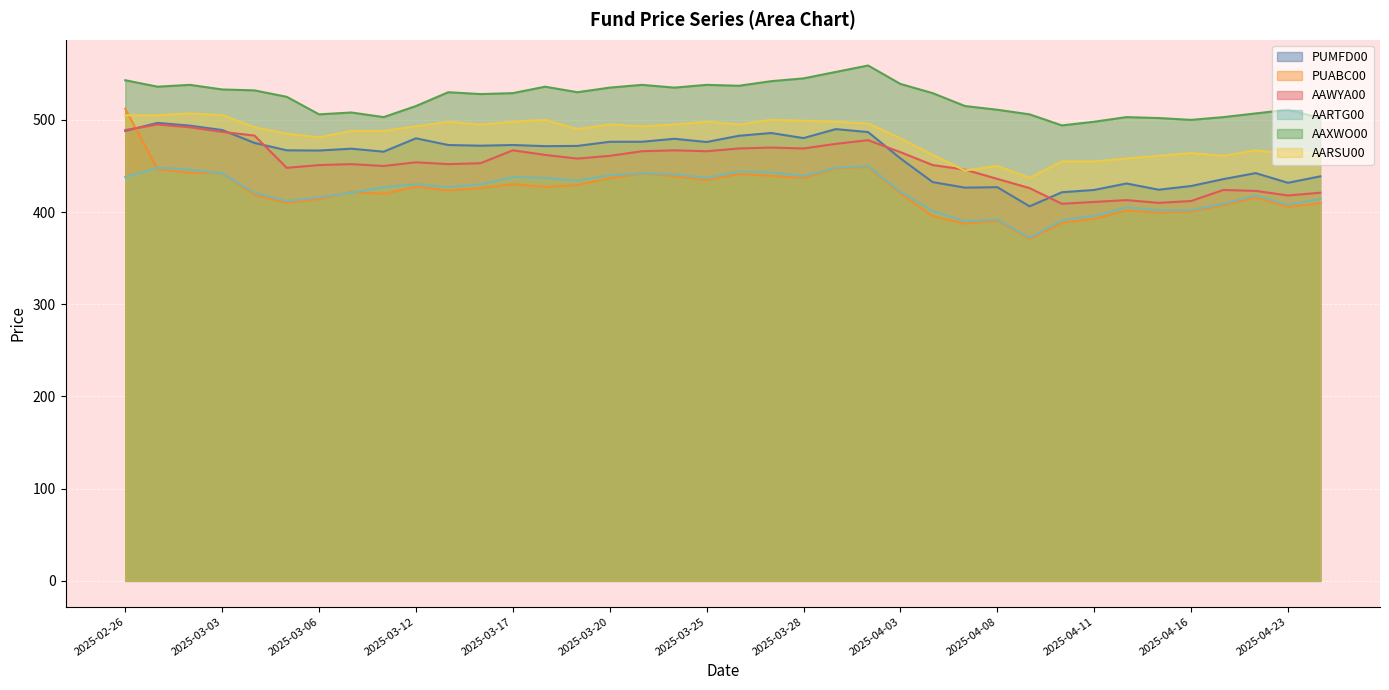

List the labels in order of AARTG00 value, largest first.

2025-04-02, 2025-02-27, 2025-04-01, 2025-02-28, 2025-03-26, 2025-03-27, 2025-03-03, 2025-03-21, 2025-03-24, 2025-03-20, 2025-03-28, 2025-02-26, 2025-03-17, 2025-03-18, 2025-03-25, 2025-03-19, 2025-03-12, 2025-03-14, 2025-03-10, 2025-03-13, 2025-04-03, 2025-03-04, 2025-03-07, 2025-04-22, 2025-03-06, 2025-04-24, 2025-03-05, 2025-04-17, 2025-04-23, 2025-04-14, 2025-04-15, 2025-04-16, 2025-04-04, 2025-04-11, 2025-04-08, 2025-04-10, 2025-04-07, 2025-04-09